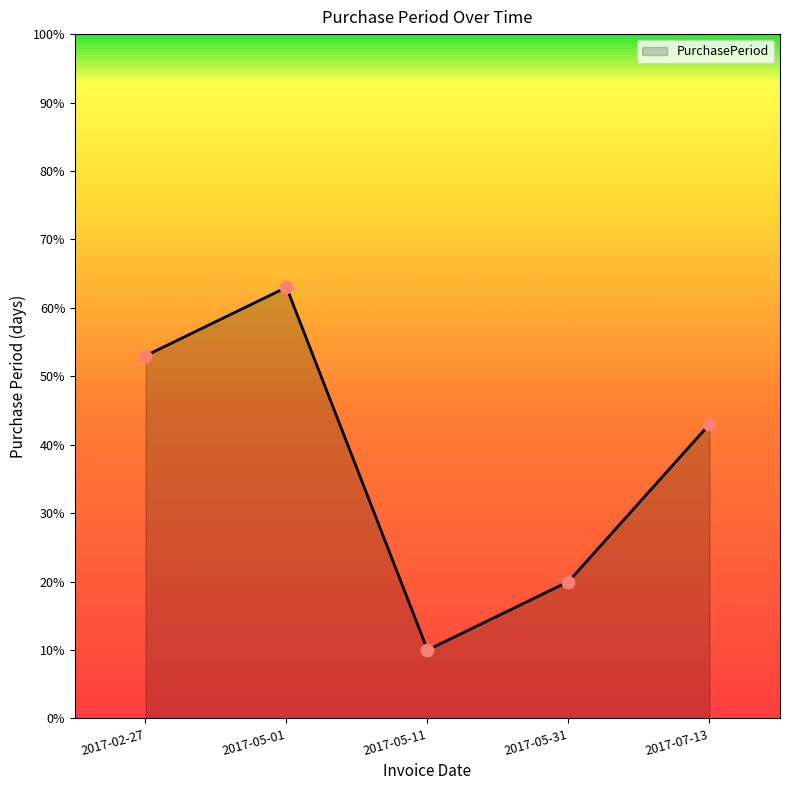

Between 2017-02-27 and 2017-05-01, which is larger?

2017-05-01